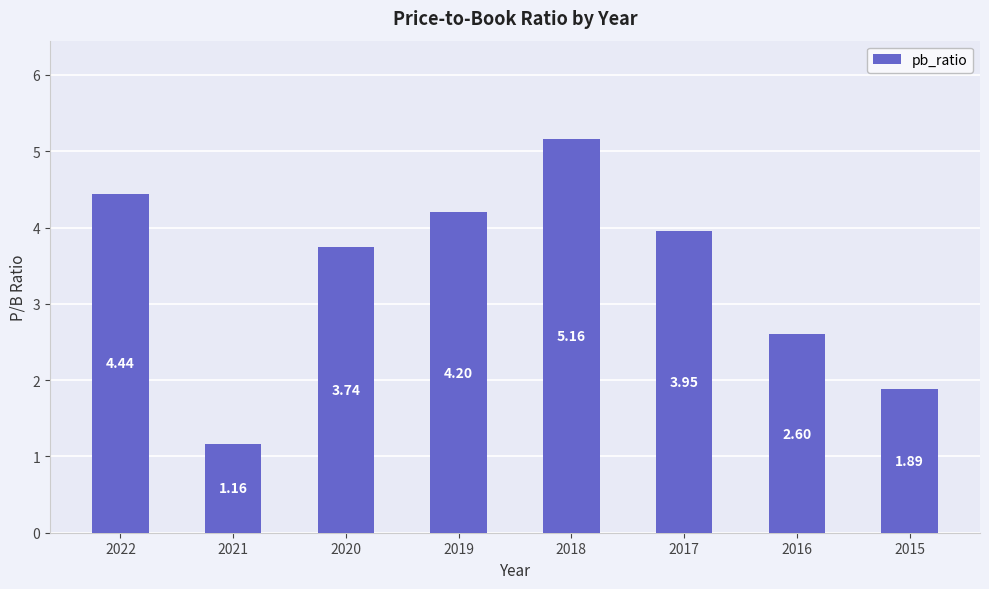

List the labels in order of value, smallest first.

2021, 2015, 2016, 2020, 2017, 2019, 2022, 2018